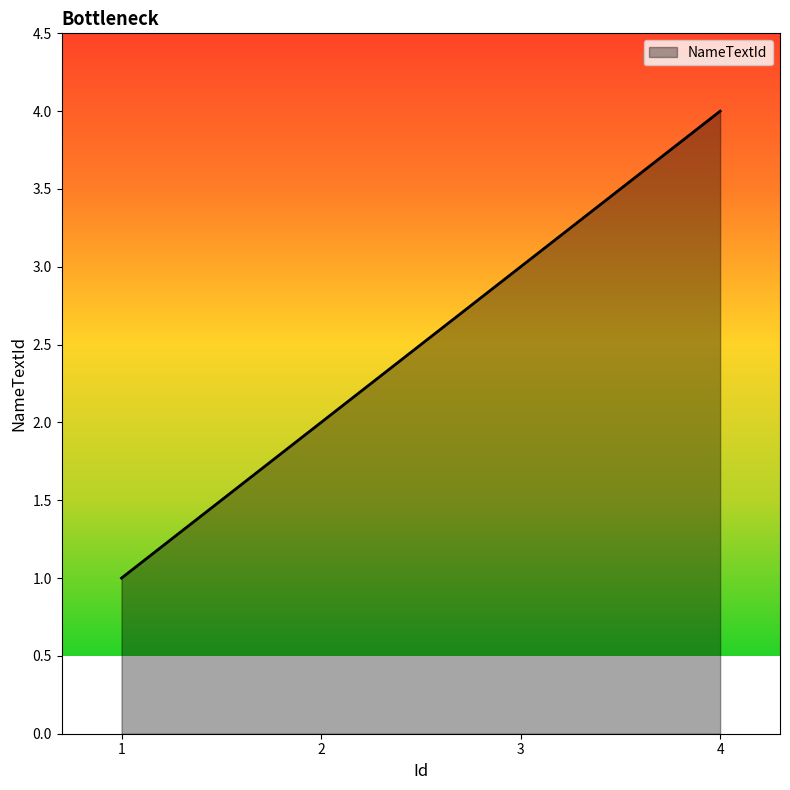

Does the chart display data point markers on the line(s)?

No